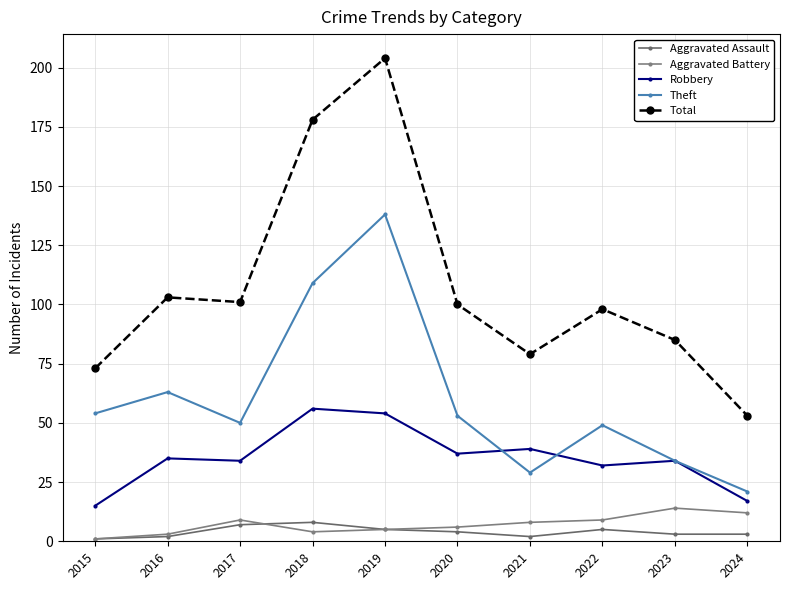

What is the spread (max minus min) of values at 2023?

82